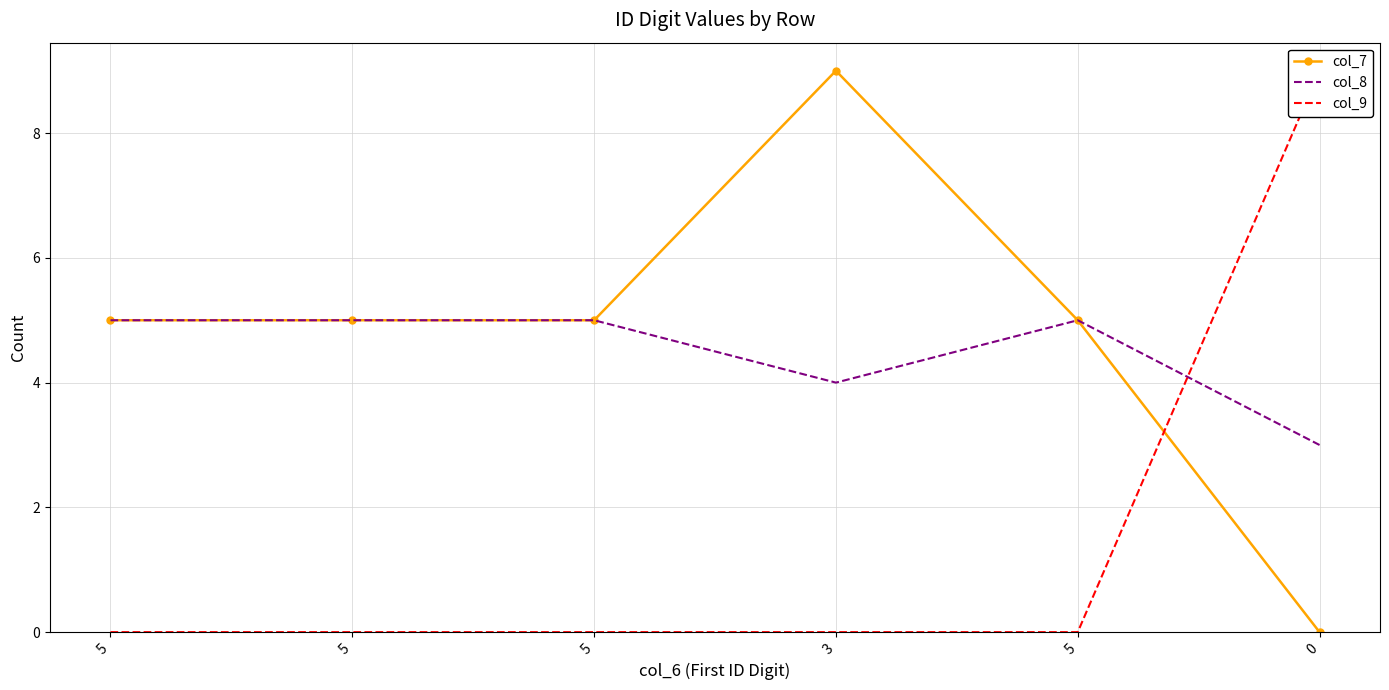

What is the label of the 6th point from the right?

5